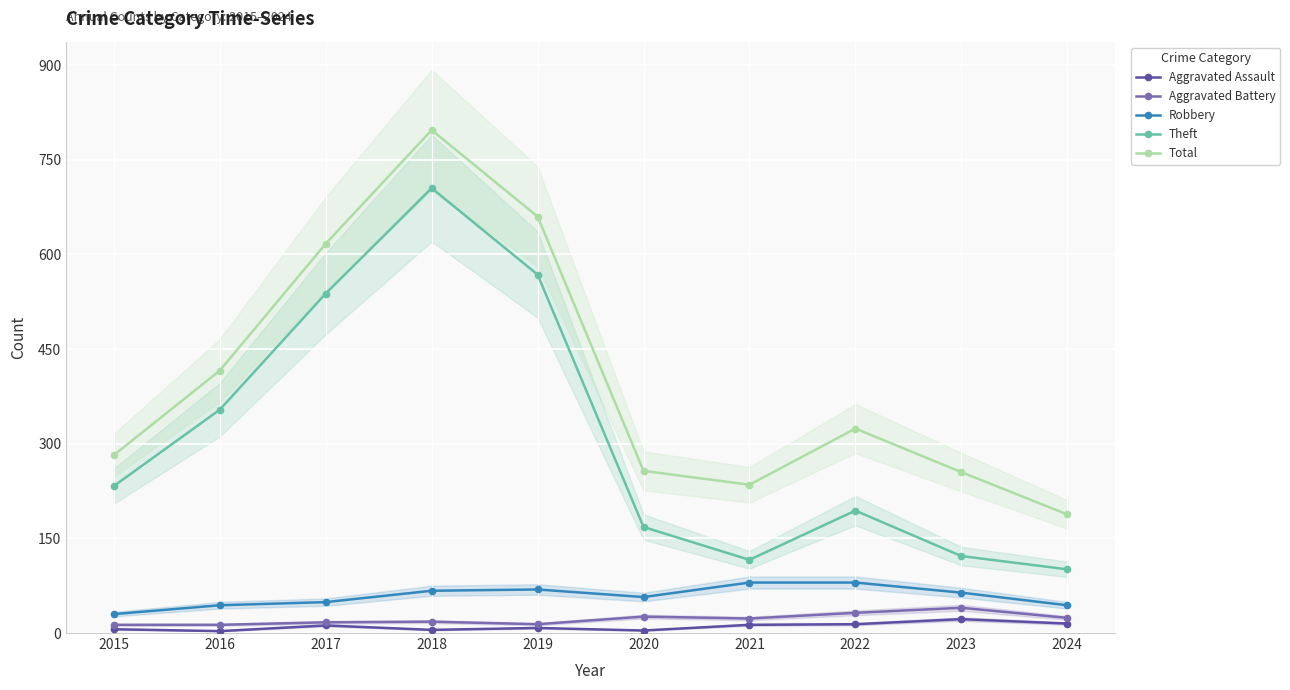

True or false: Aggravated Battery and Theft cross at least once.

False